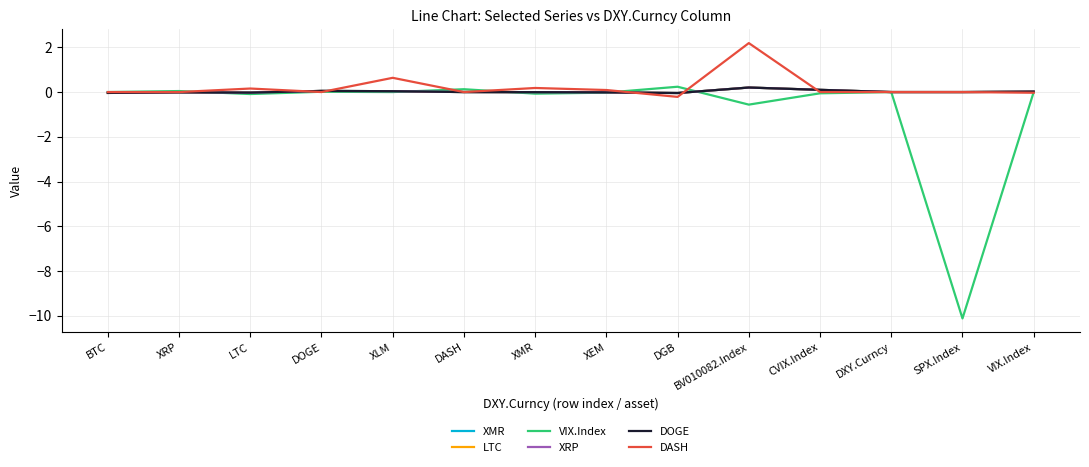

True or false: LTC and DOGE cross at least once.

False